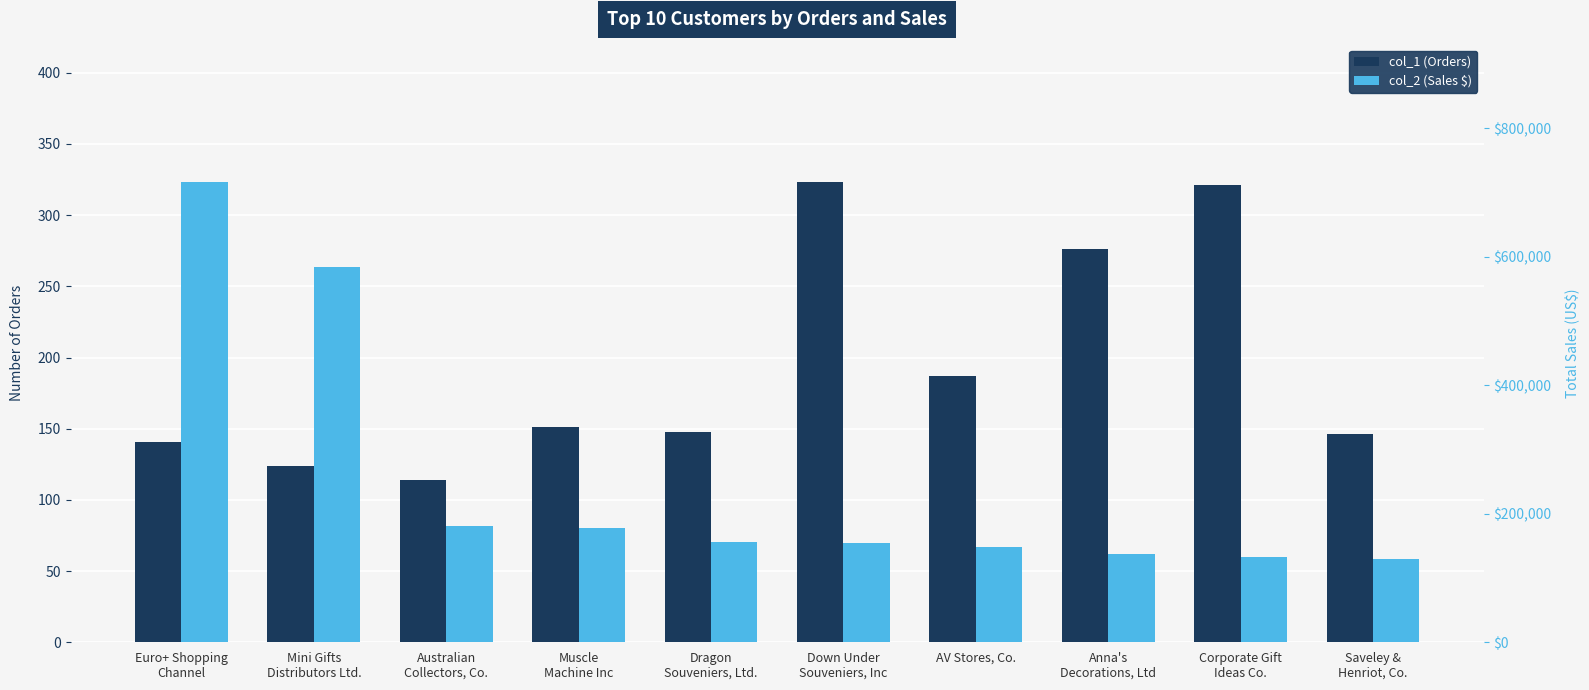

Reading left to right, transcribe all the data shown in this chart.

col_1 (Orders): 141.0	124.0	114.0	151.0	148.0	323.0	187.0	276.0	321.0	146.0
col_2 (Sales $): 715739.0	584188.2	180585.1	177914.0	156251.0	154622.1	148410.1	137034.2	132340.8	130305.4